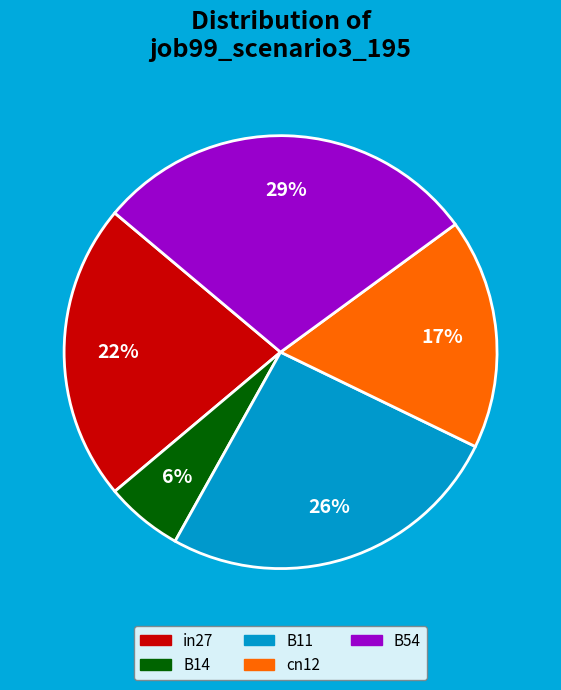

Is it true that in27 is 35% of the pie?

False